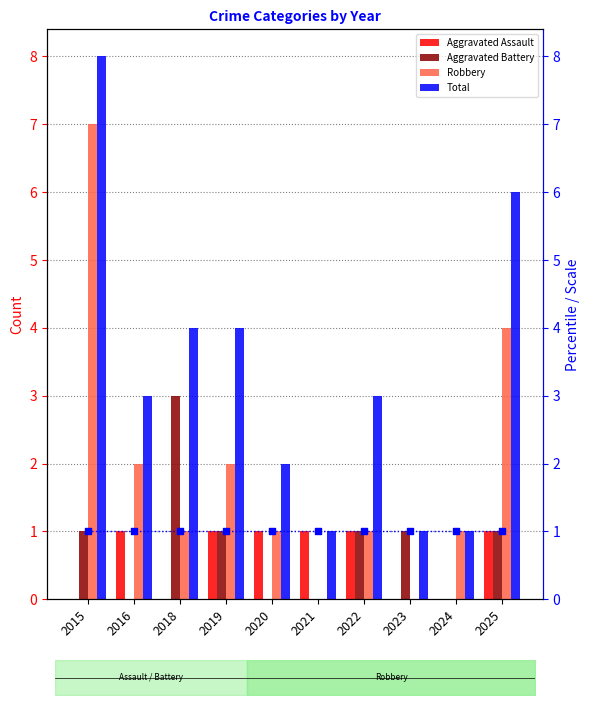

Which series reaches the minimum Y coordinate?

Aggravated Assault